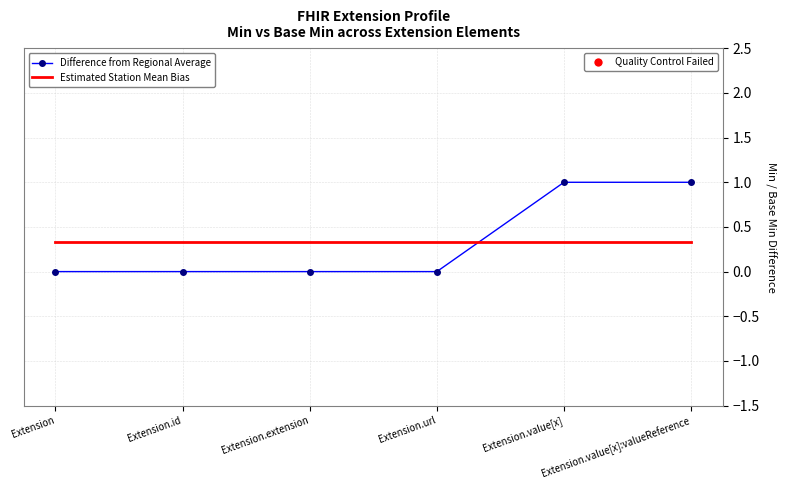

What is the spread (max minus min) of values at Extension.extension?

0.3